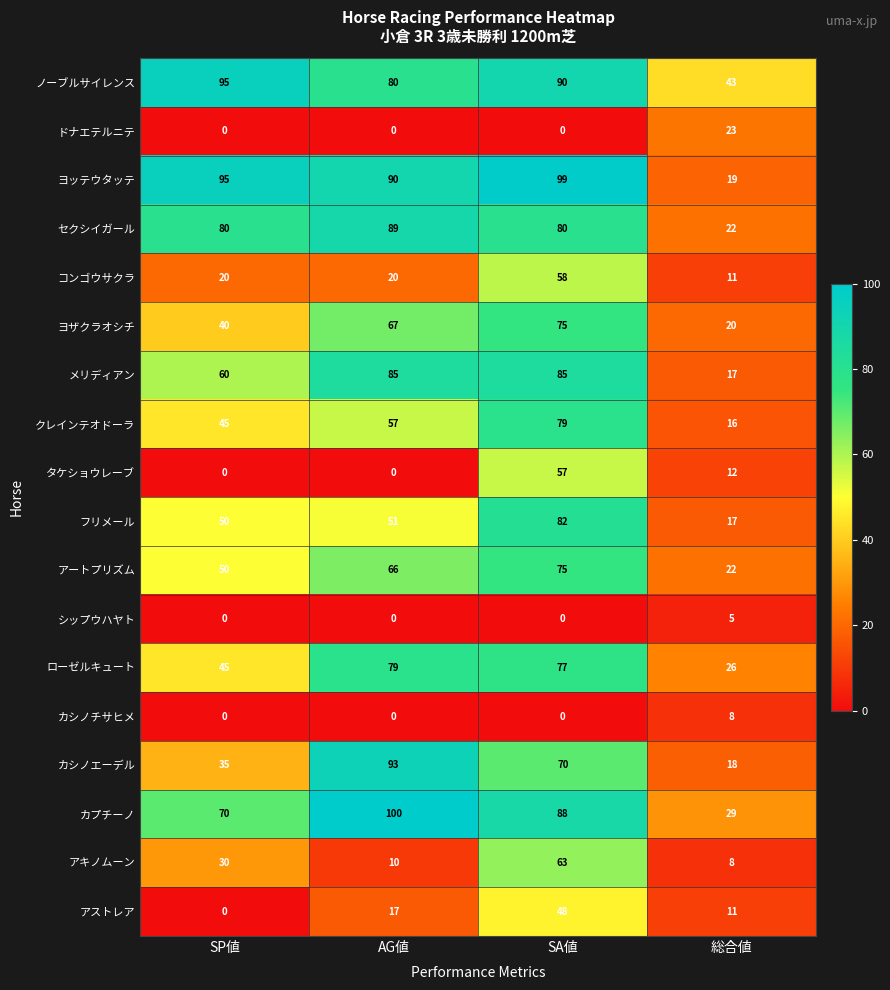

What is the spread (max minus min) of values at SA値?

99